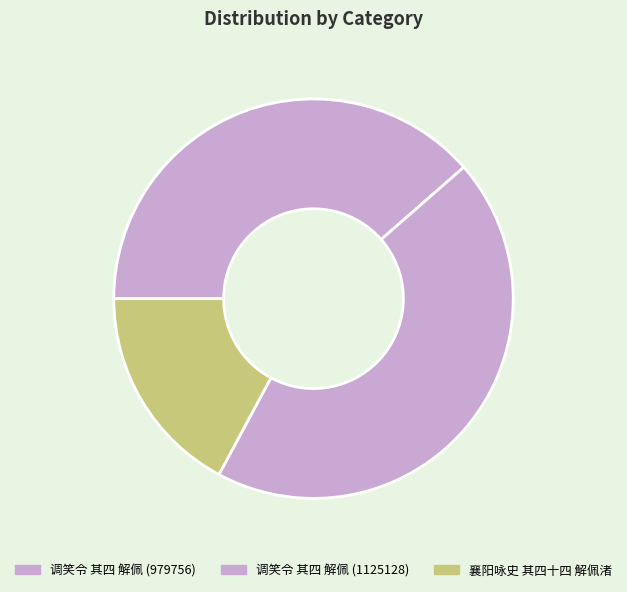

How many segments does this pie chart have?

3